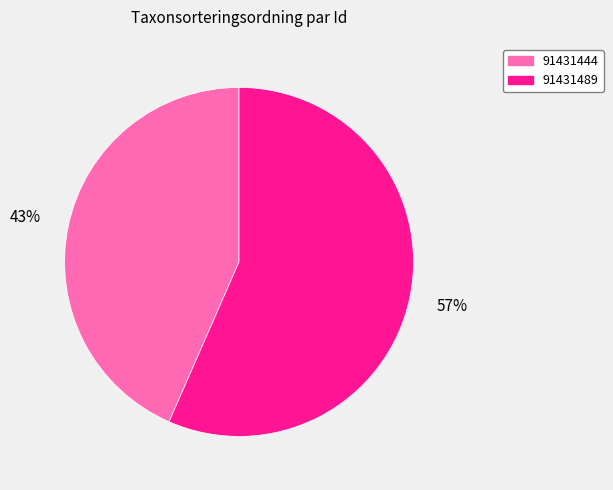

How many segments does this pie chart have?

2